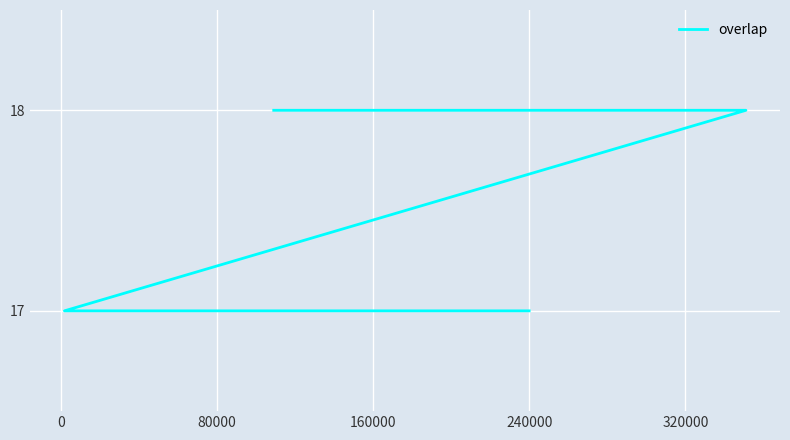

What is the difference between the maximum and second lowest values?

1